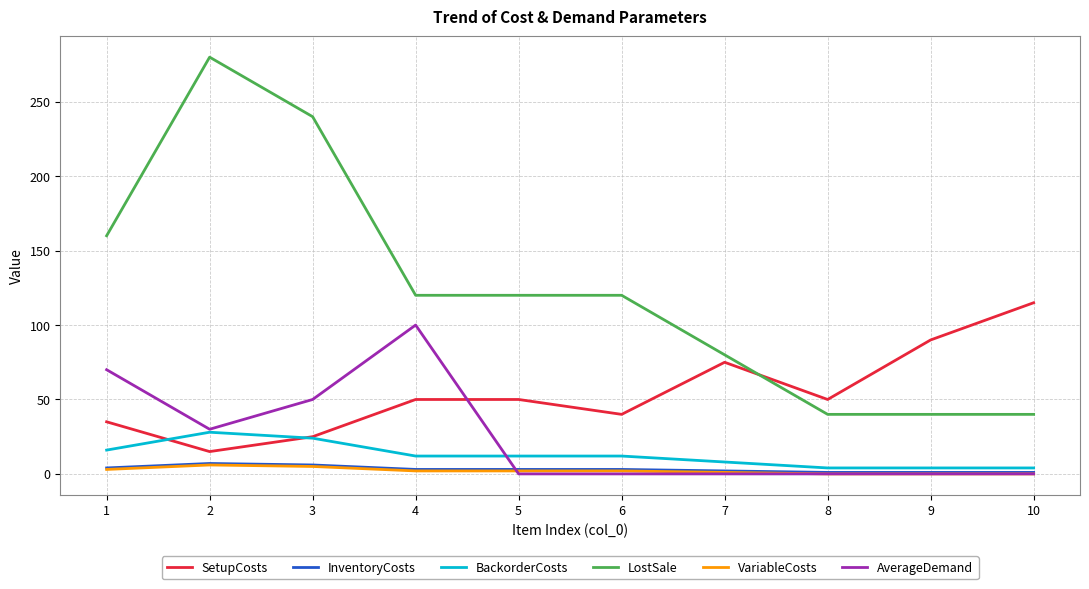

What is the difference between the maximum and second lowest values in the SetupCosts series?

90